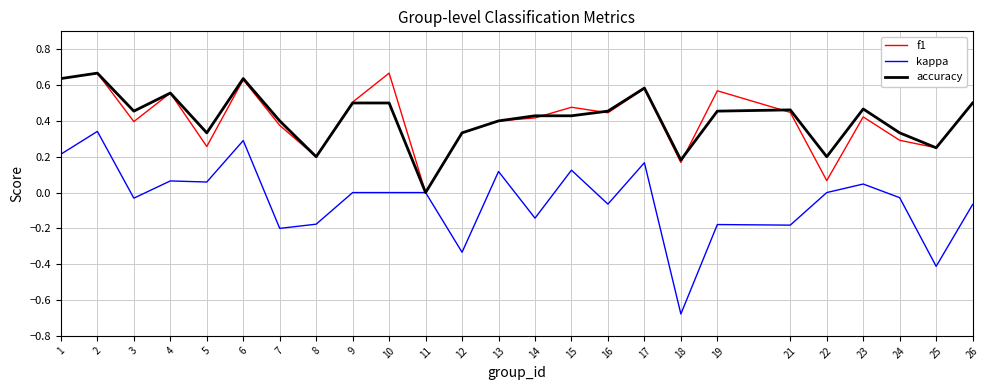

At which label does kappa reach its minimum?

18